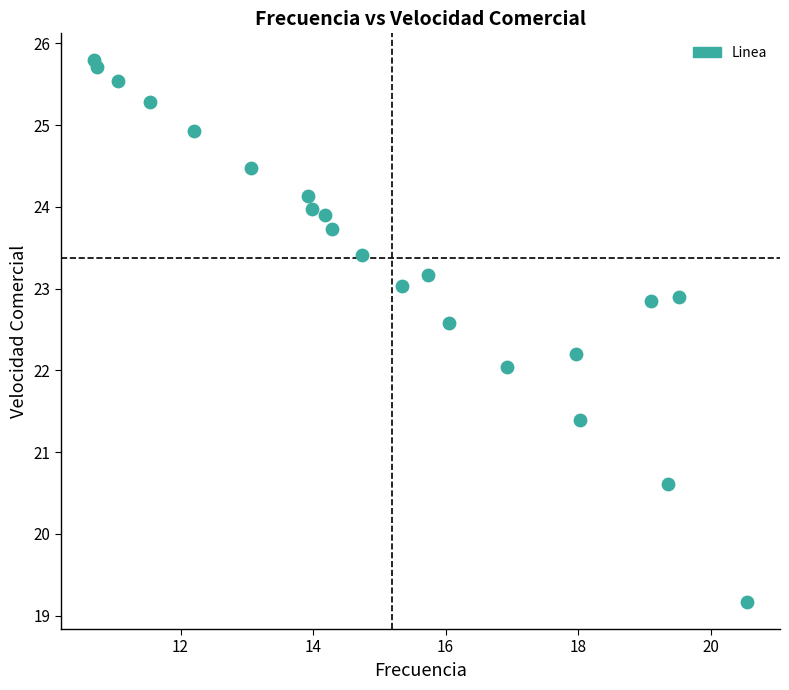

What is the range of Y values (max minus min)?

6.6